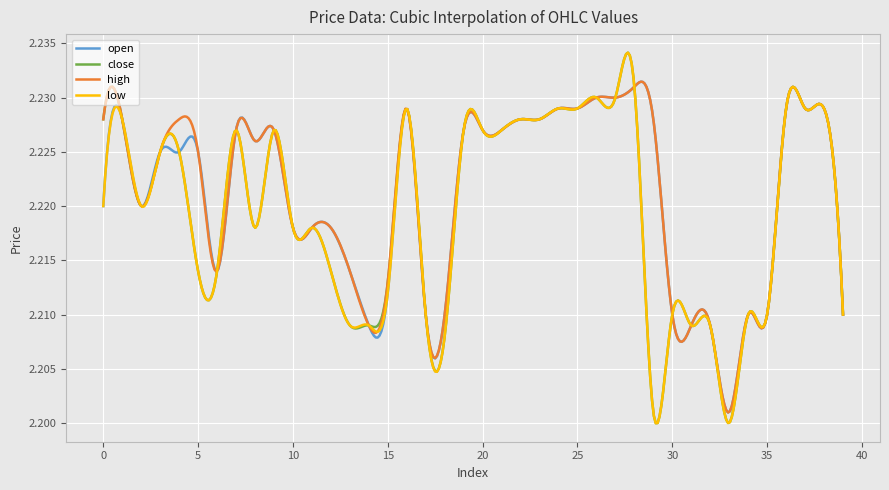

Which series has the largest range (max minus min)?

close